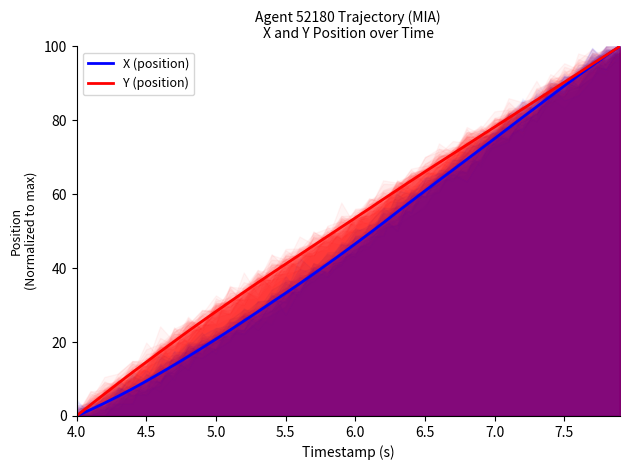

True or false: Y (position) and X (position) intersect in this chart.

False